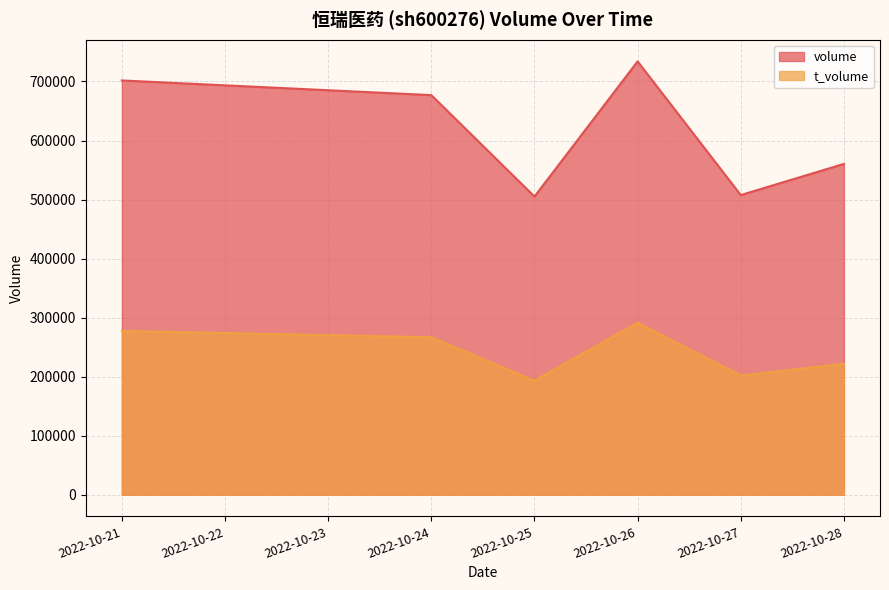

In t_volume, how many points are higher than both neighbors (excluding endpoints)?

1